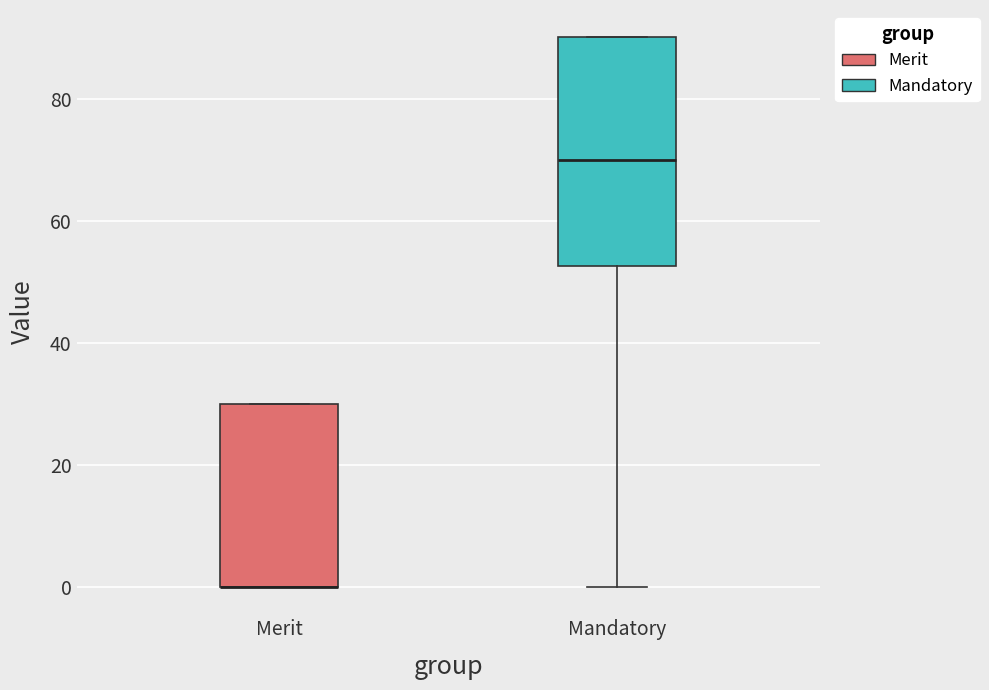

Where is the upper edge of the box for Mandatory on the y-axis? The values are not printed on the chart, so give them approximately, as read against the axis.

90